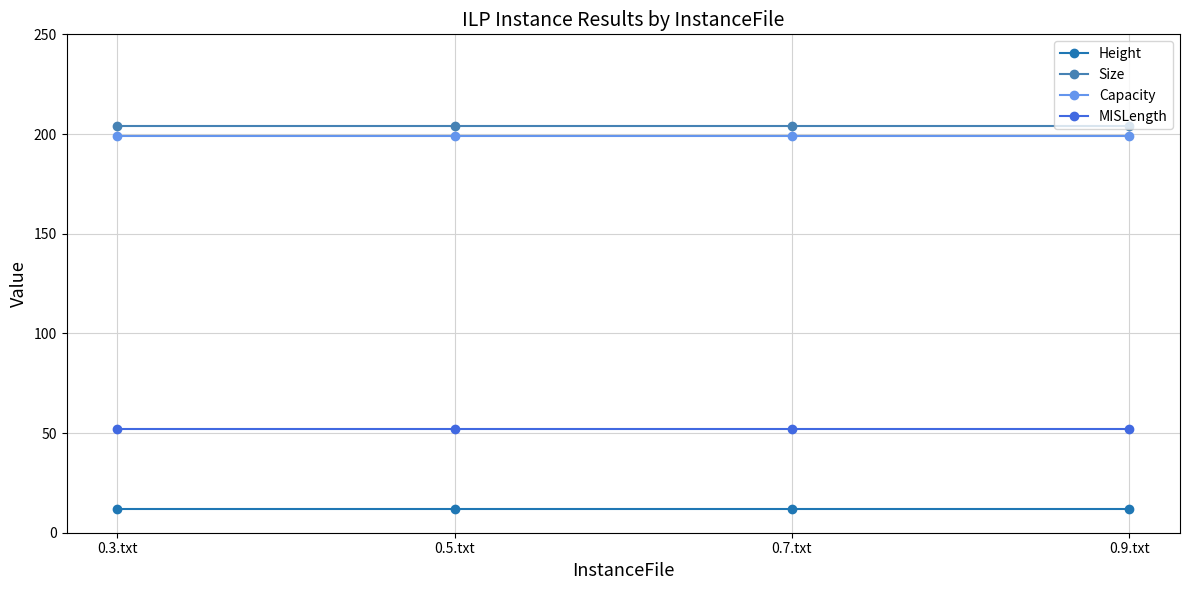

What is the approximate value of Height at 0.7.txt?

12